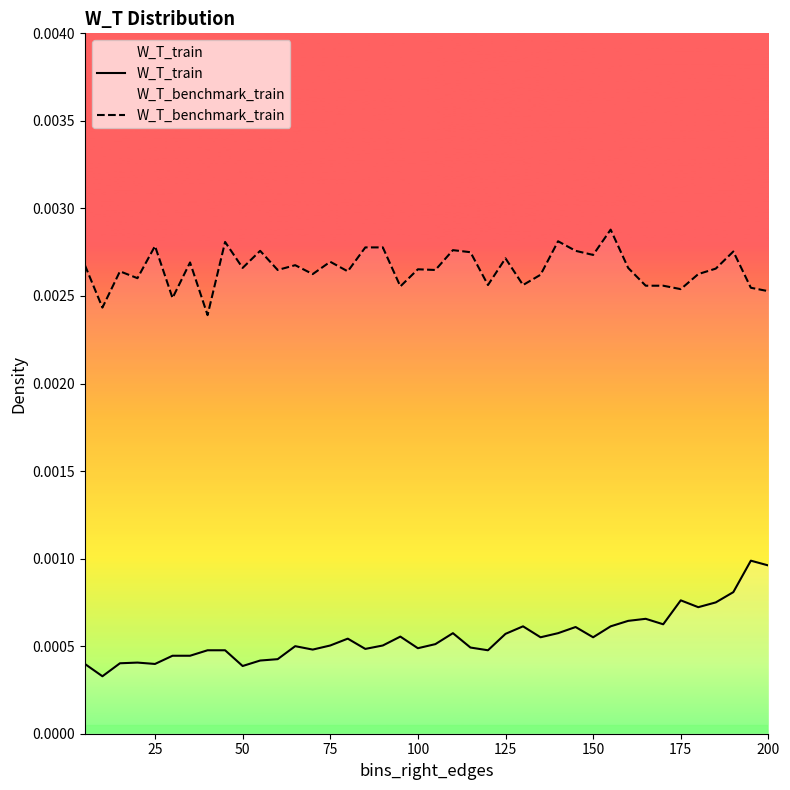

Which series has the largest range (max minus min)?

W_T_train